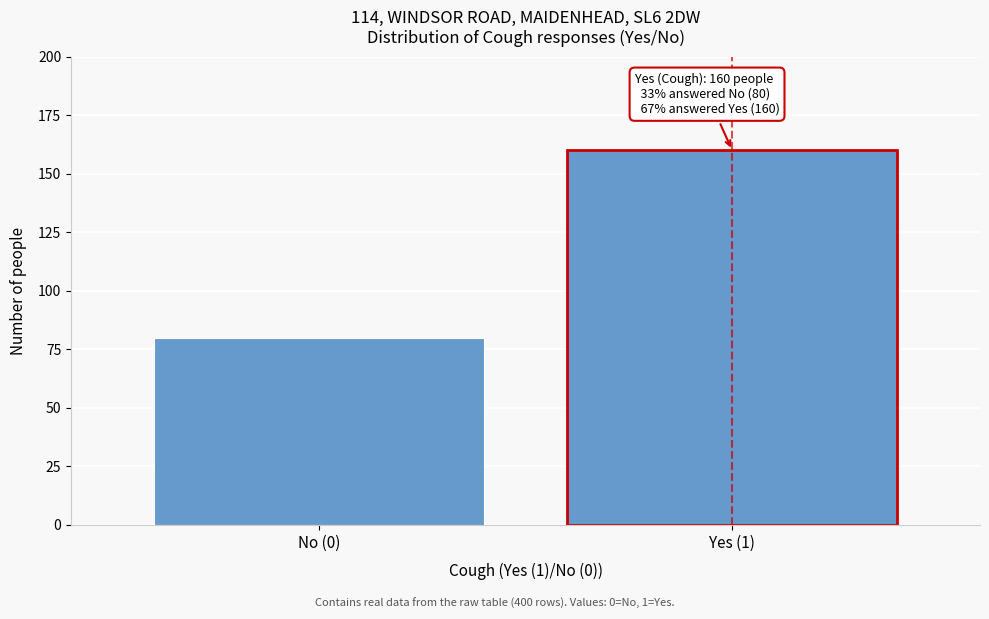

Reading left to right, what are all the values shown in this chart?

No (0)=80	Yes (1)=160